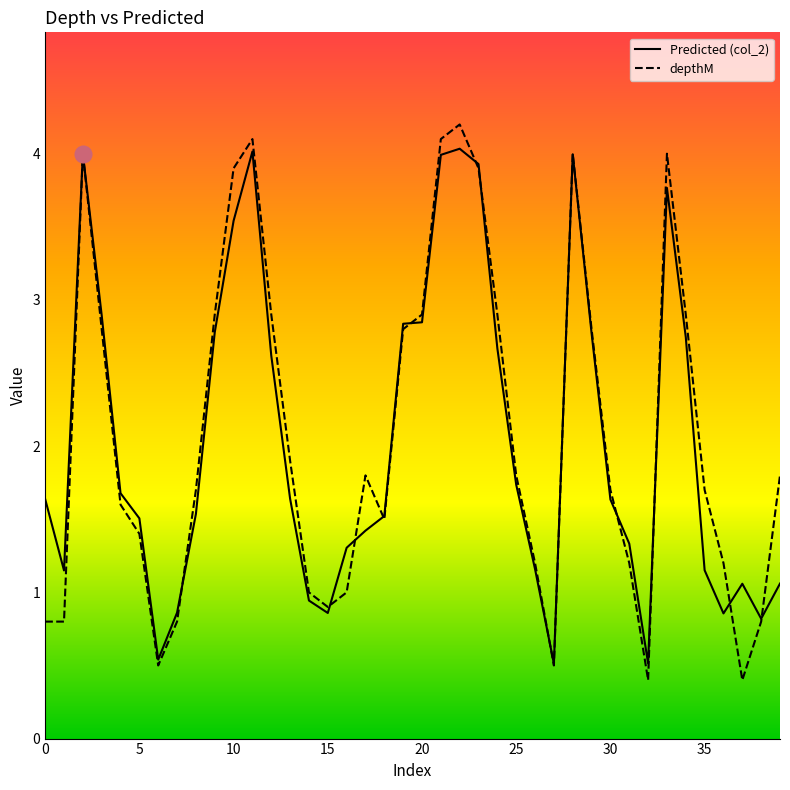

Read the depthM value at 34.

2.9